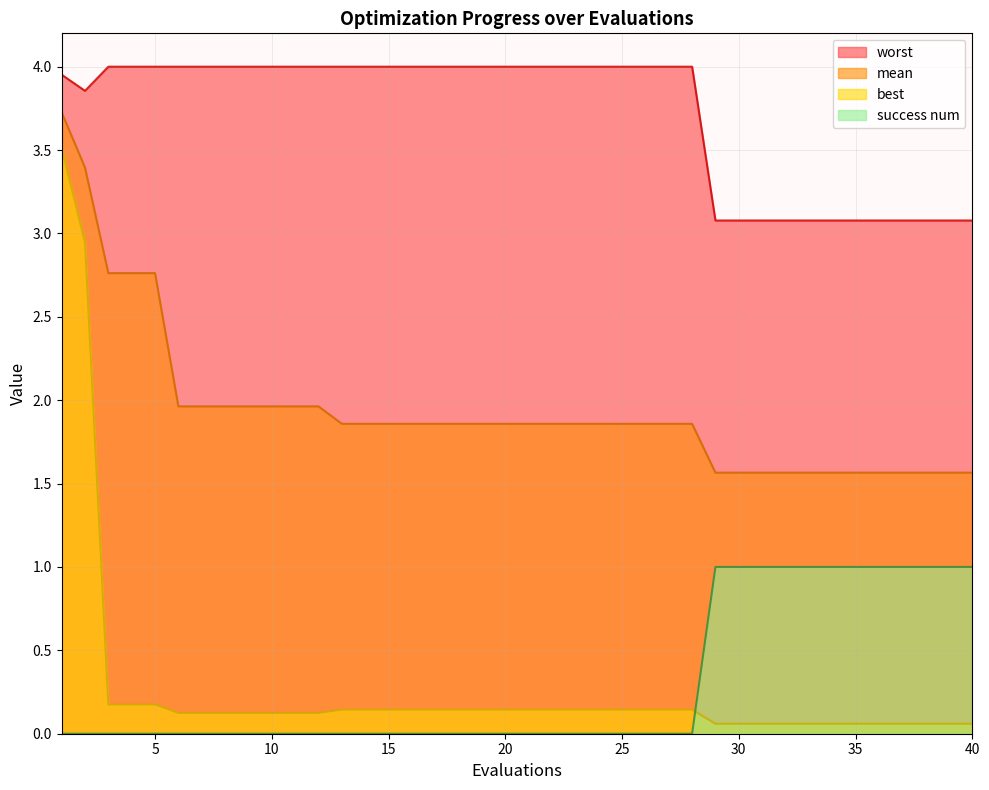

True or false: mean and success num cross at least once.

False